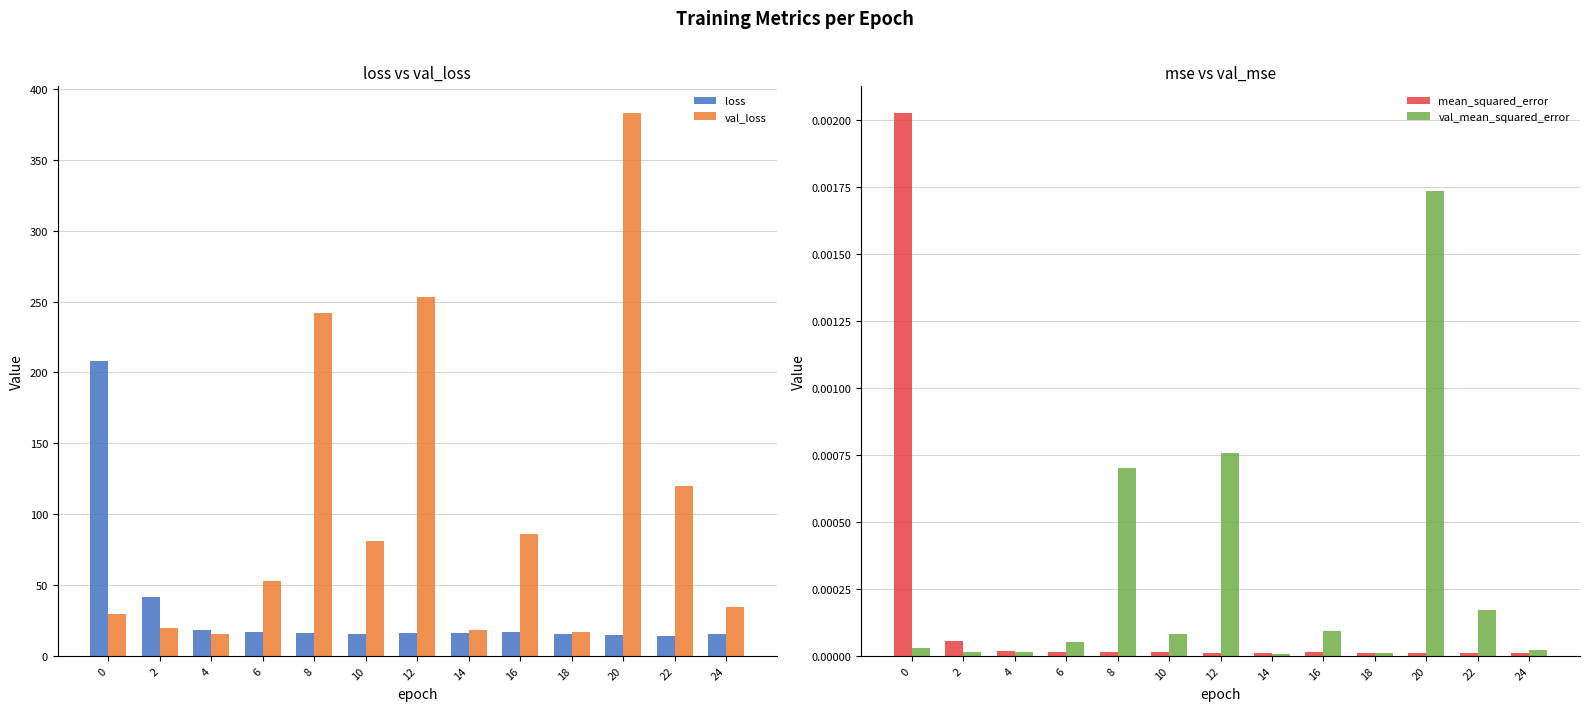

Reading left to right, extract all data points from this chart.

loss: 0=207.8	2=41.7	4=18.5	6=17.0	8=16.0	10=15.4	12=16.0	14=15.8	16=16.7	18=15.3	20=14.4	22=13.9	24=15.7
val_loss: 0=29.2	2=19.7	4=15.5	6=52.5	8=242.1	10=80.9	12=253.4	14=18.5	16=85.8	18=16.9	20=382.8	22=120.0	24=34.5
mean_squared_error: 0=0.0	2=0.0	4=0.0	6=0.0	8=0.0	10=0.0	12=0.0	14=0.0	16=0.0	18=0.0	20=0.0	22=0.0	24=0.0
val_mean_squared_error: 0=0.0	2=0.0	4=0.0	6=0.0	8=0.0	10=0.0	12=0.0	14=0.0	16=0.0	18=0.0	20=0.0	22=0.0	24=0.0